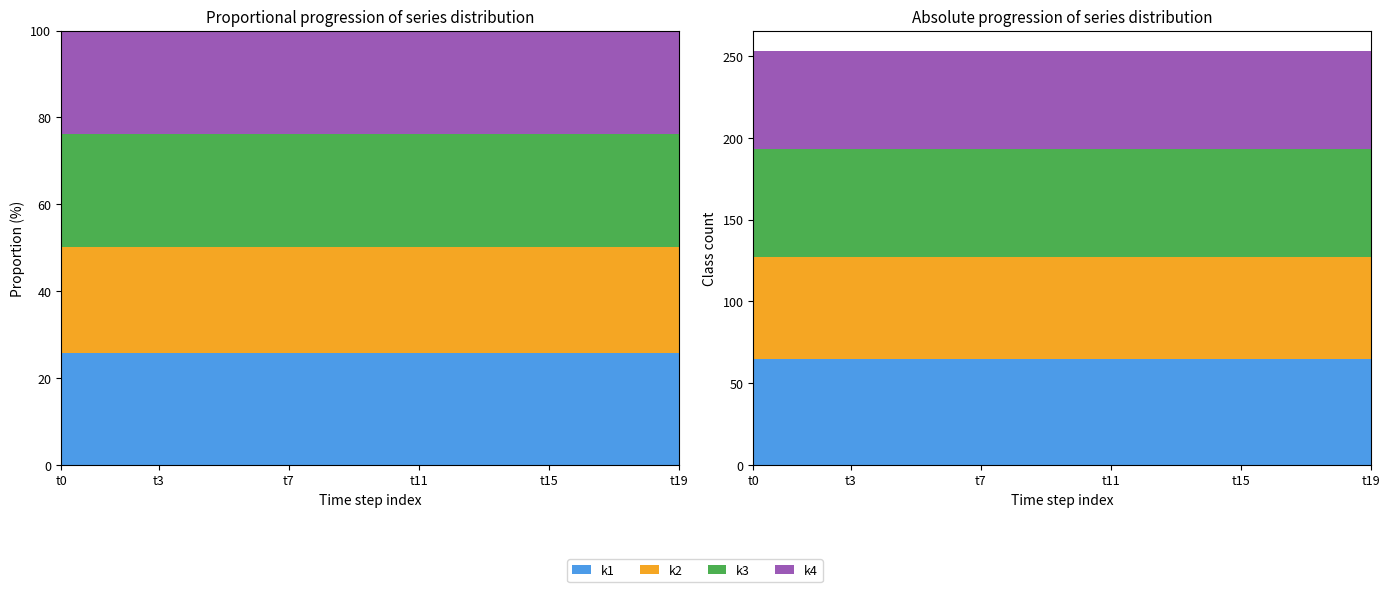

Reading left to right, extract all data points from this chart.

k1: 65	65	65	65	65	65	65	65	65	65	65	65	65	65	65	65	65	65	65	65
k2: 62	62	62	62	62	62	62	62	62	62	62	62	62	62	62	62	62	62	62	62
k3: 66	66	66	66	66	66	66	66	66	66	66	66	66	66	66	66	66	66	66	66
k4: 60	60	60	60	60	60	60	60	60	60	60	60	60	60	60	60	60	60	60	60